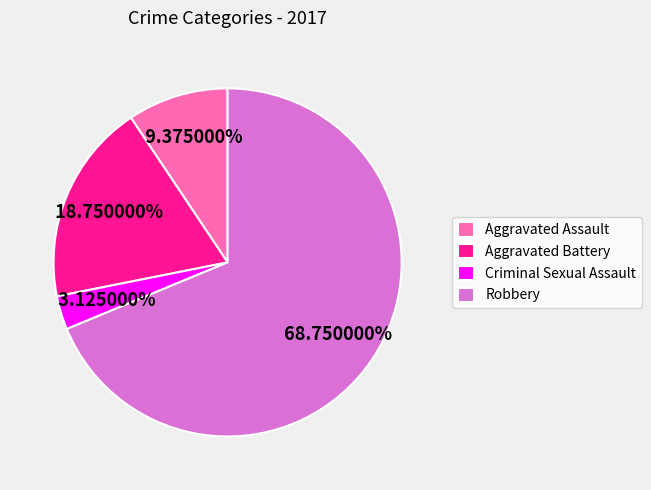

How many segments does this pie chart have?

4